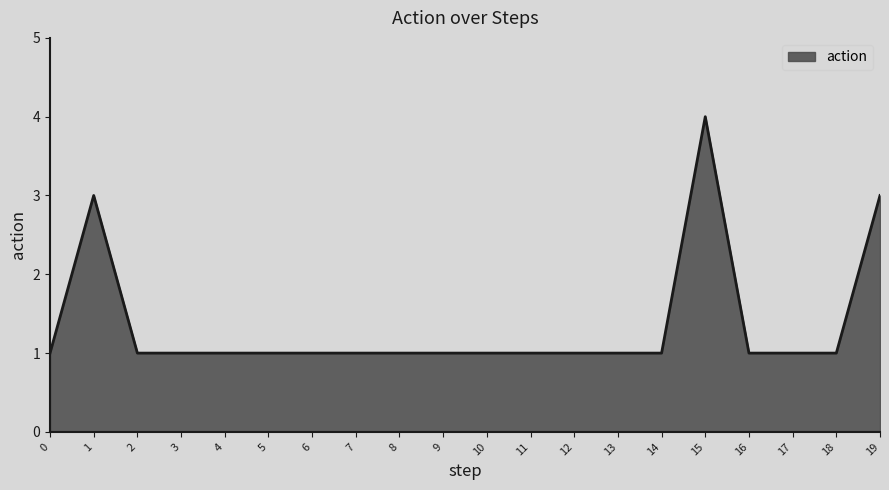

Does the chart have visible grid lines?

No